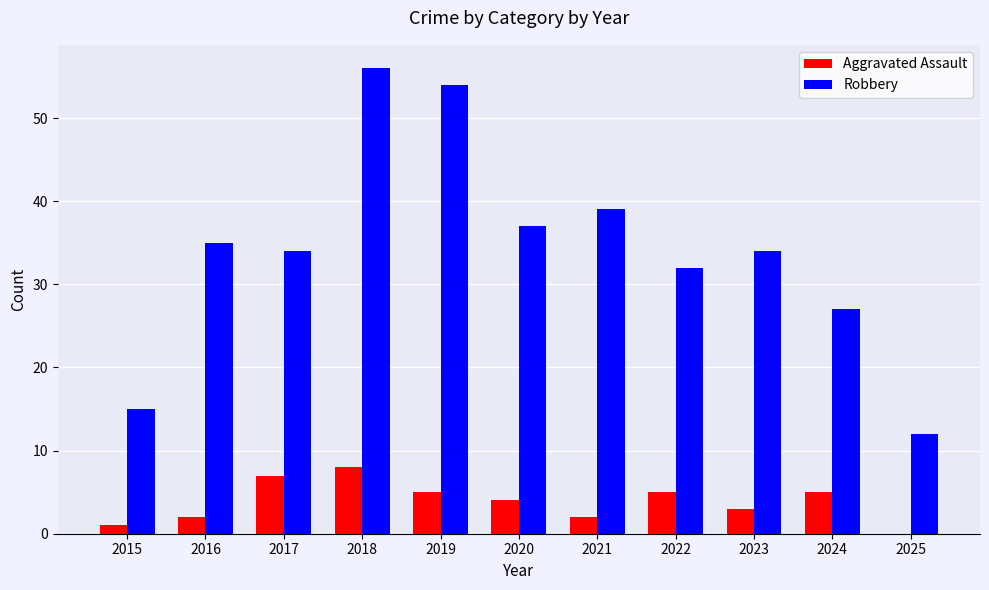

Is it true that Robbery equals 19 at 2025?

False